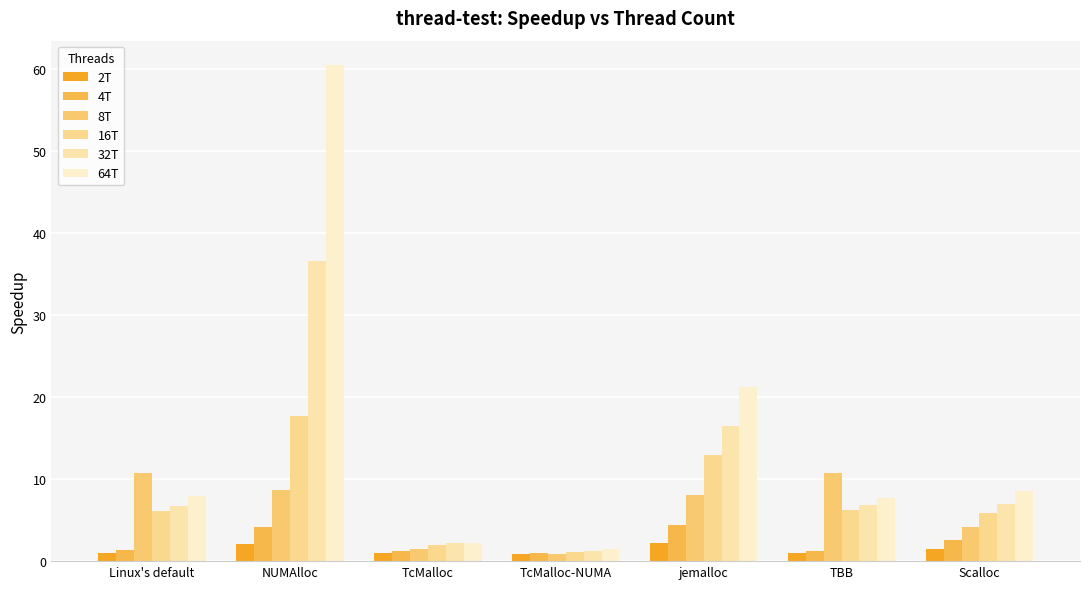

At how many categories does at least one series exceed 6?

5